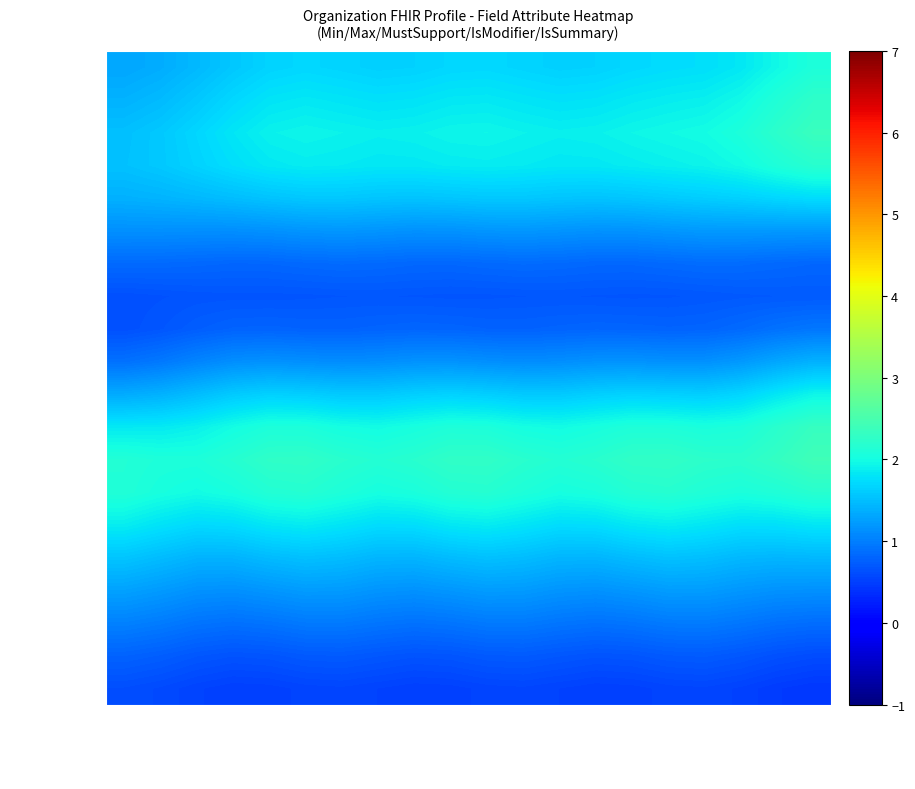

Which series has the largest total across all categories?

.type